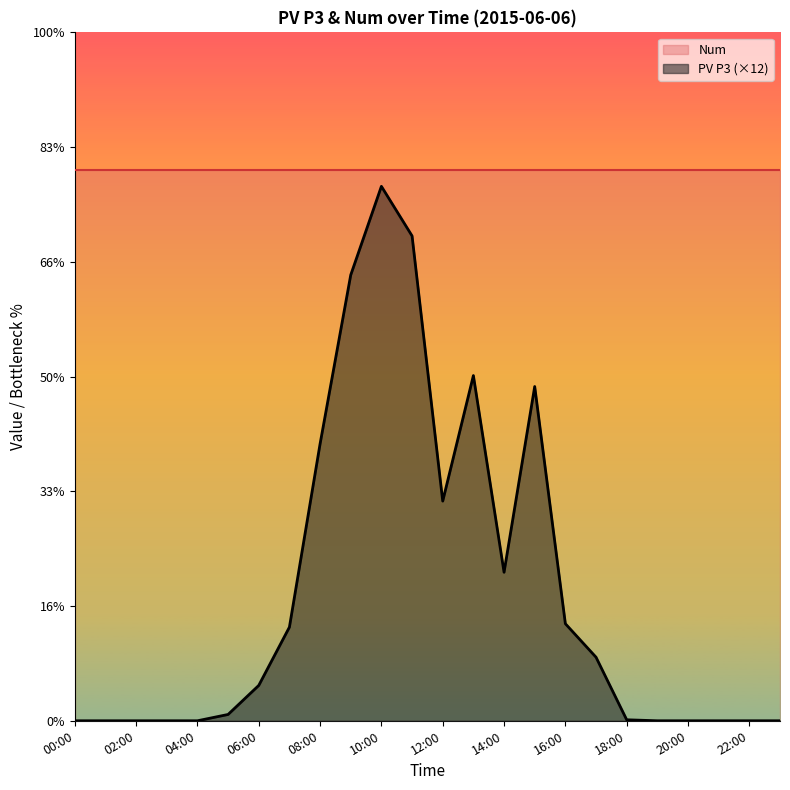

What is the difference between the maximum and minimum values?

11.6